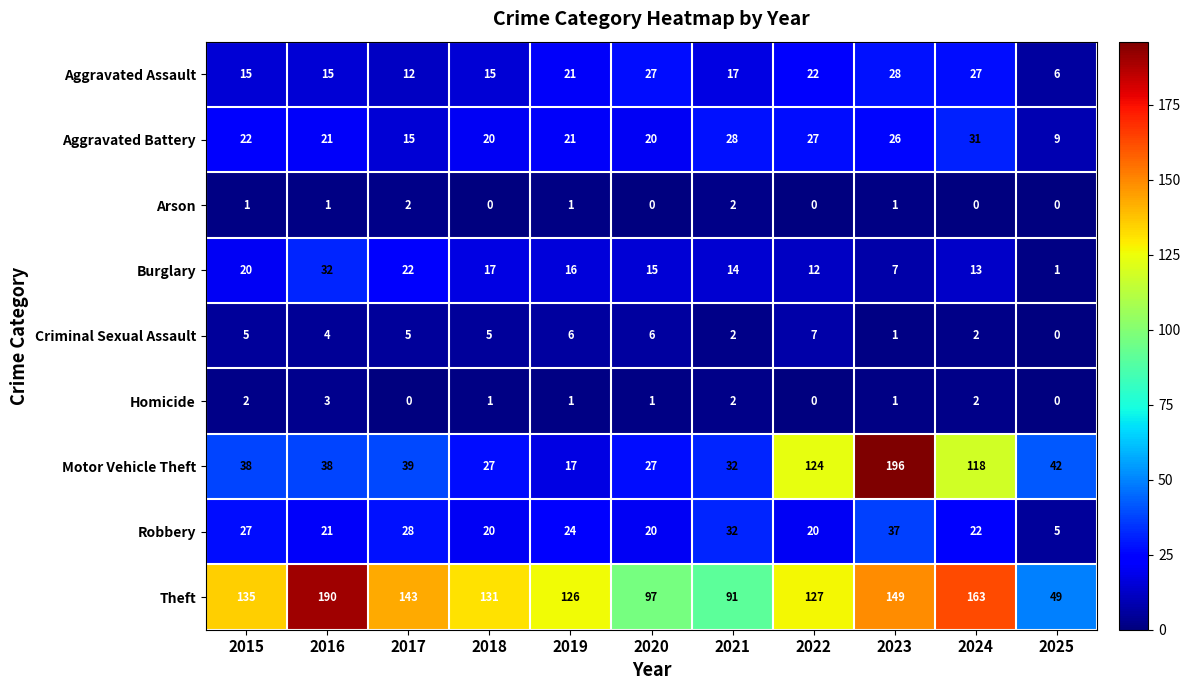

At which category is the sum across all series the highest?

2023